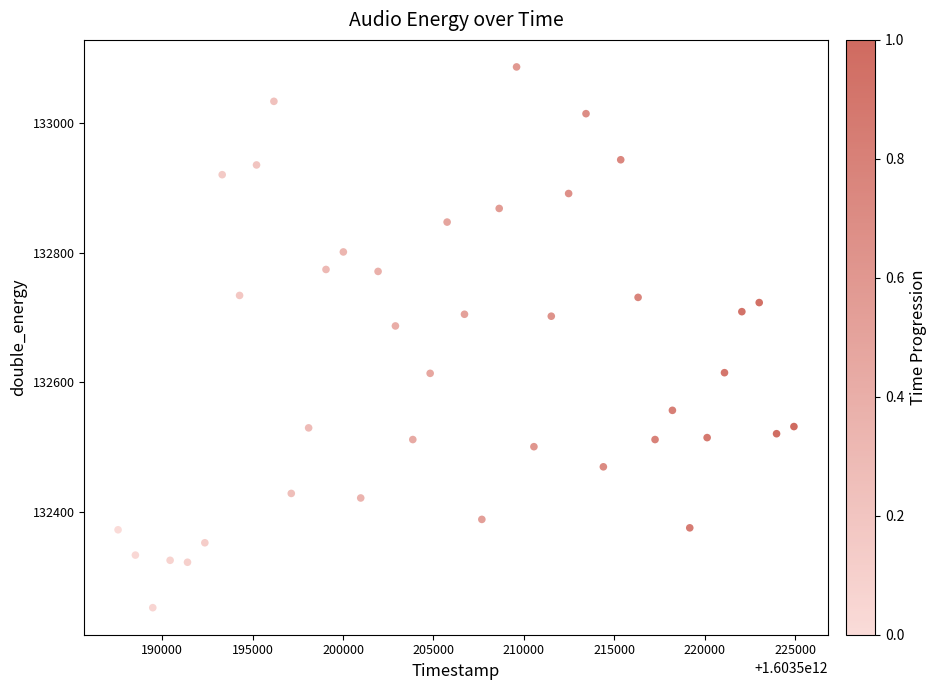

What is the range of X values (max minus min)?

37374